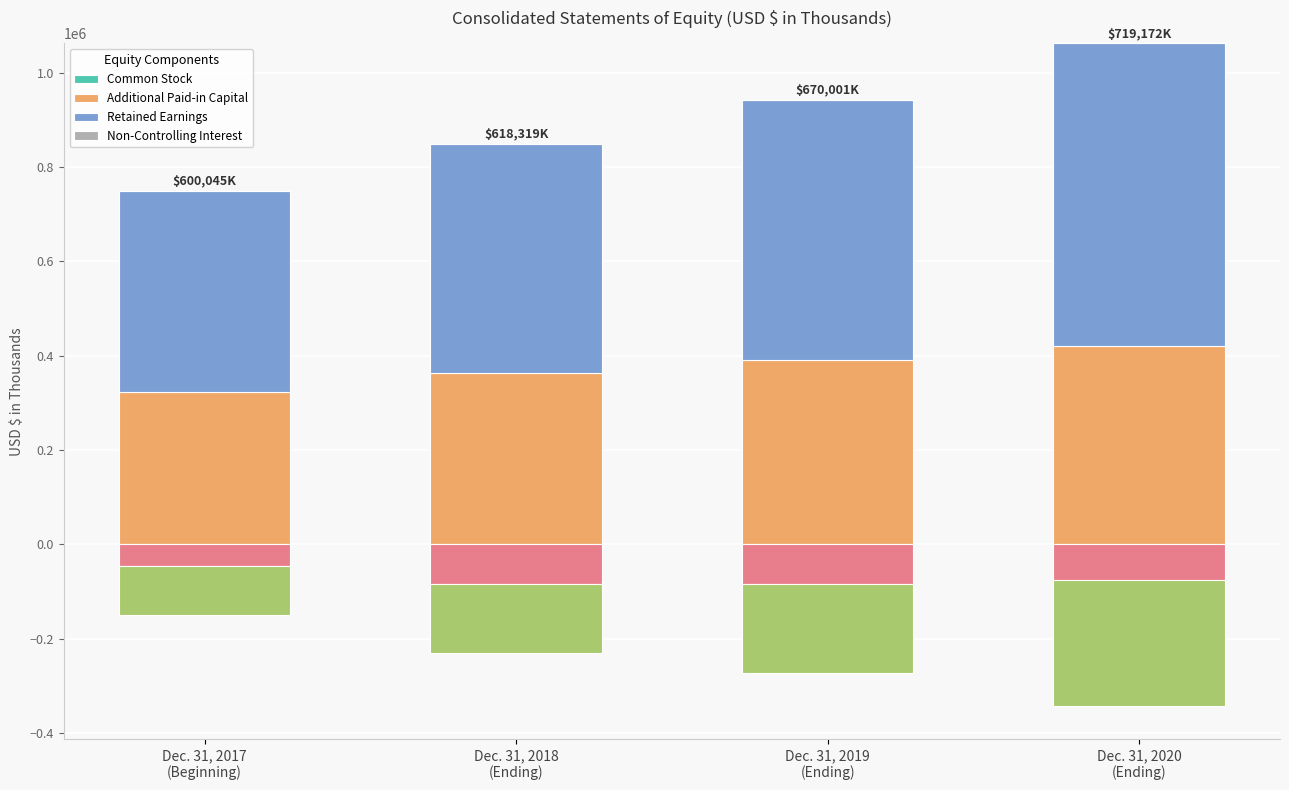

List the series in order of their peak value, highest first.

Retained Earnings, Additional Paid-in Capital, Non-Controlling Interest, Common Stock